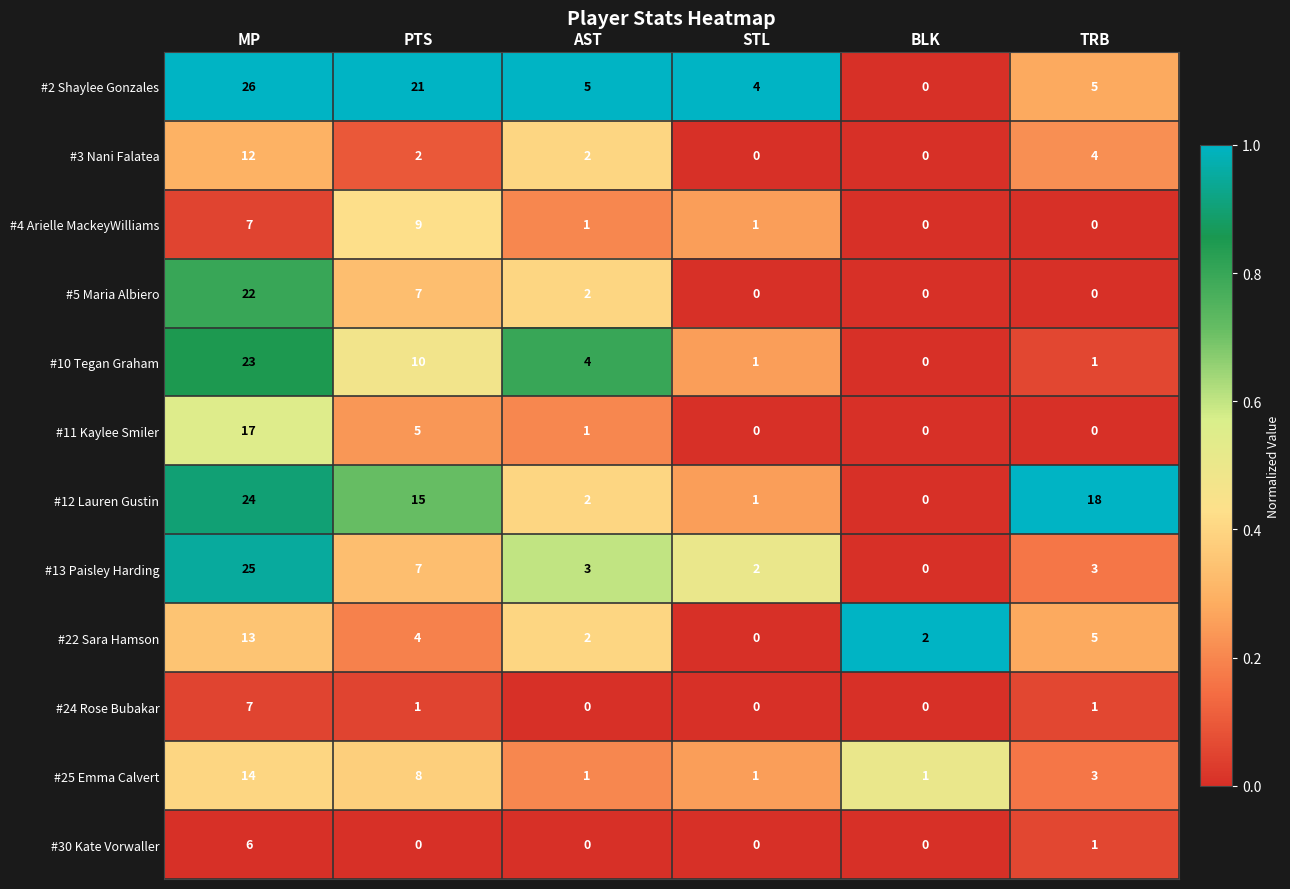

At which category does the chart reach its peak across all series?

MP